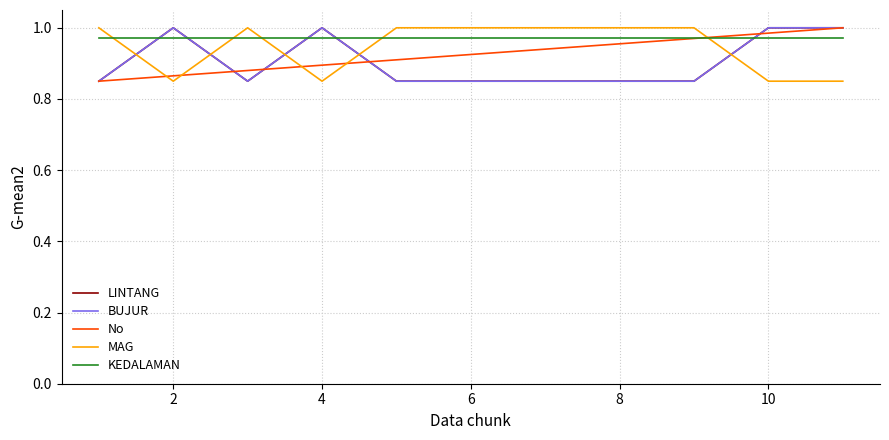

True or false: LINTANG and BUJUR cross at least once.

False